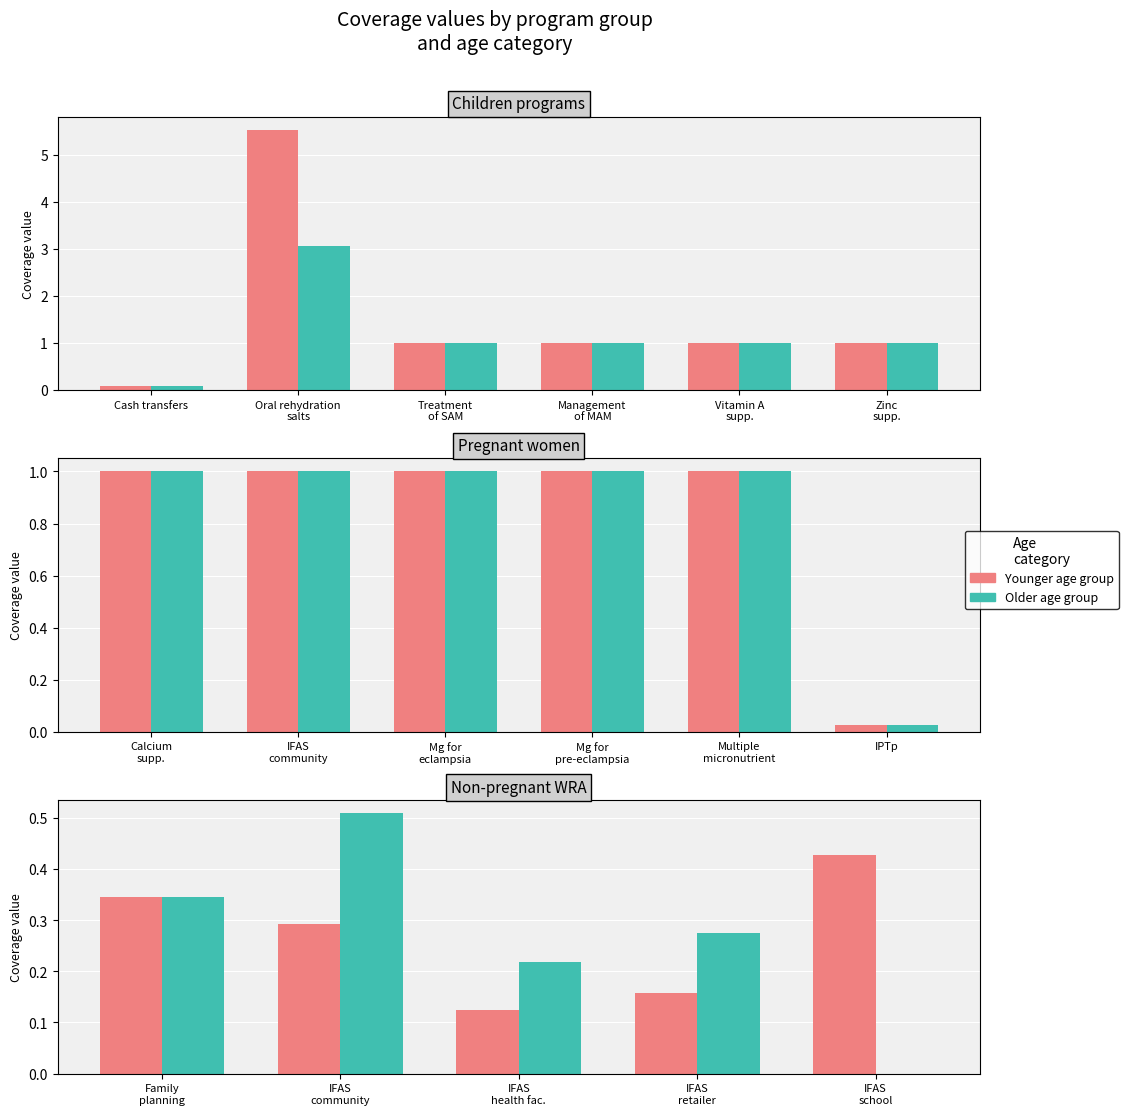

Between Cash transfers and Zinc
supp., which is larger?

Zinc
supp.